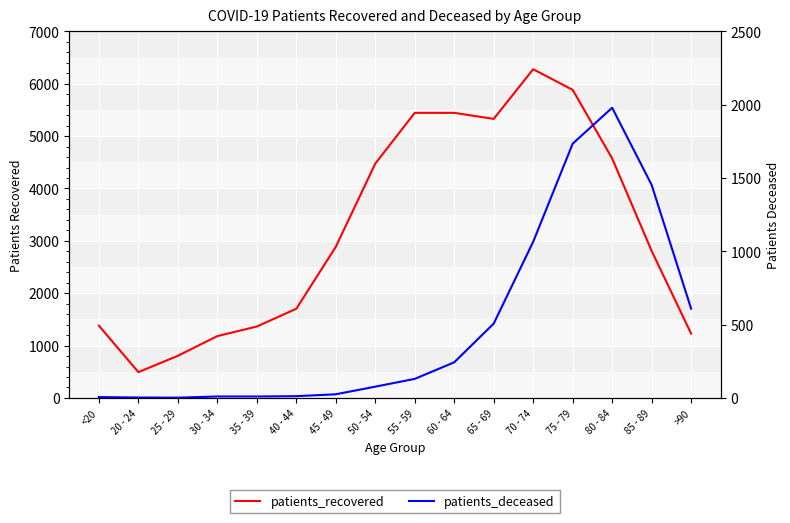

True or false: patients_recovered and patients_deceased intersect in this chart.

False